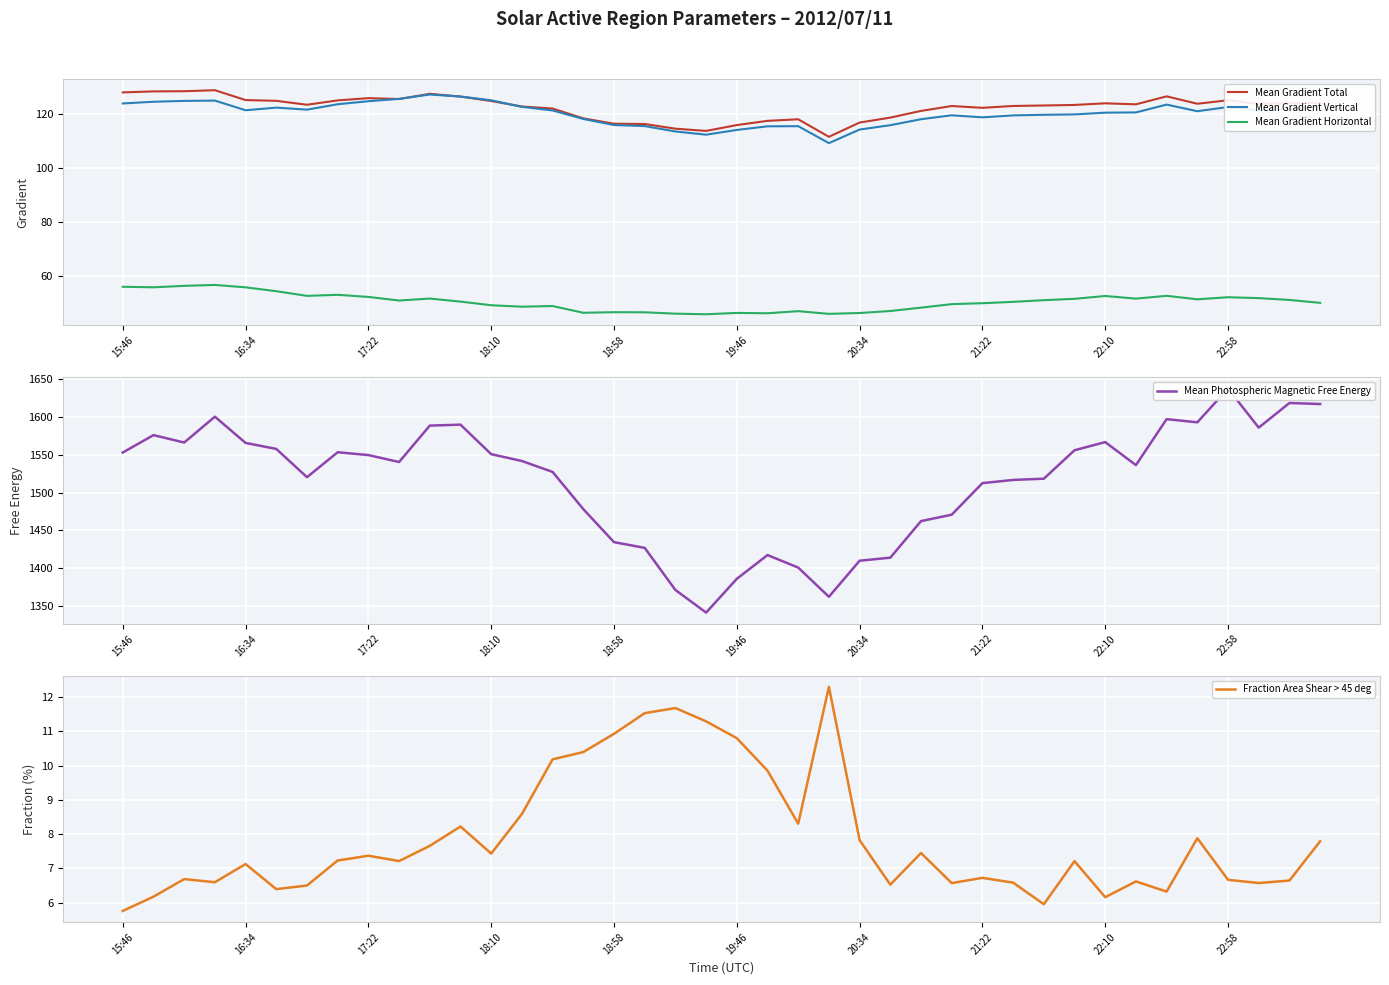

What is the lowest value of the Mean Gradient Vertical series?

109.1